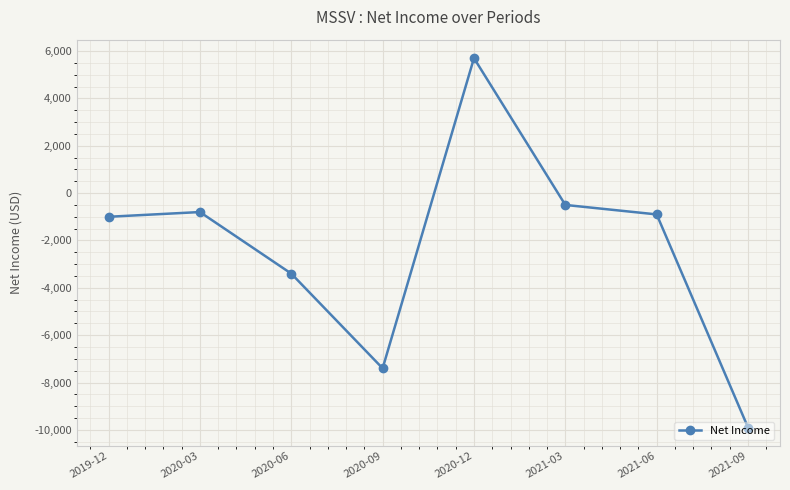

How many interior local valleys (lower than both neighbors) does the data have?

1